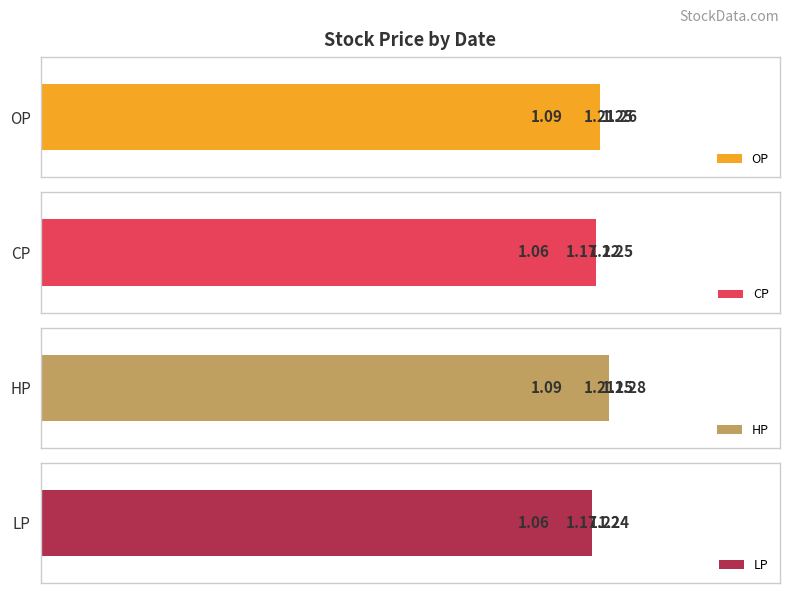

Does the chart contain any negative values?

No